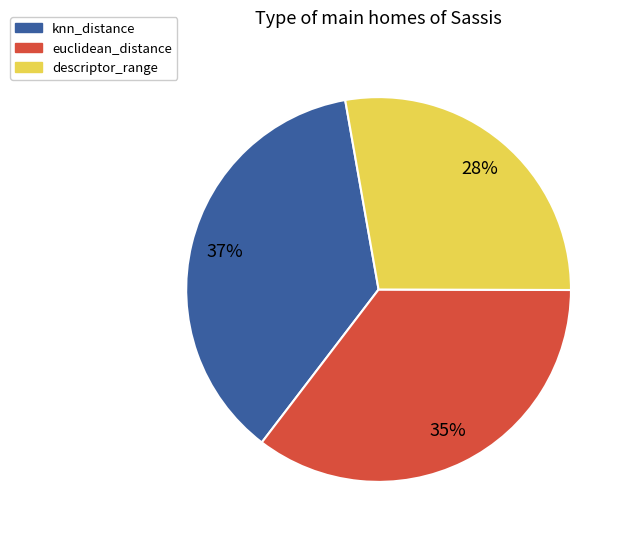

To the nearest percent, what is the combined percentage of knn_distance and descriptor_range?

65%